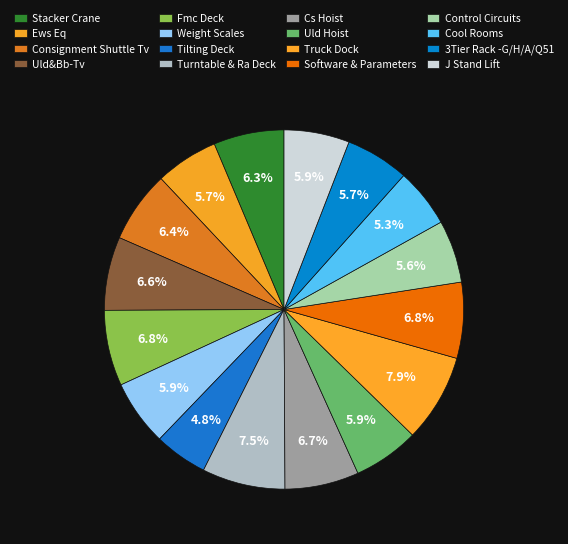

To the nearest percent, what percentage of the pie is Consignment Shuttle Tv?

6%